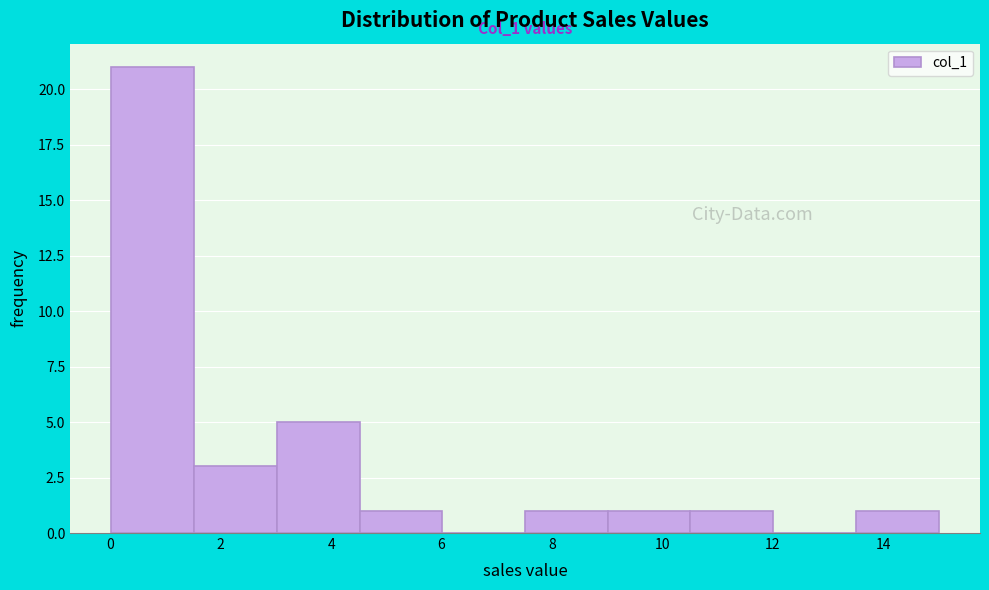

Which range on the x-axis has the tallest bar?

0.0 to 1.6